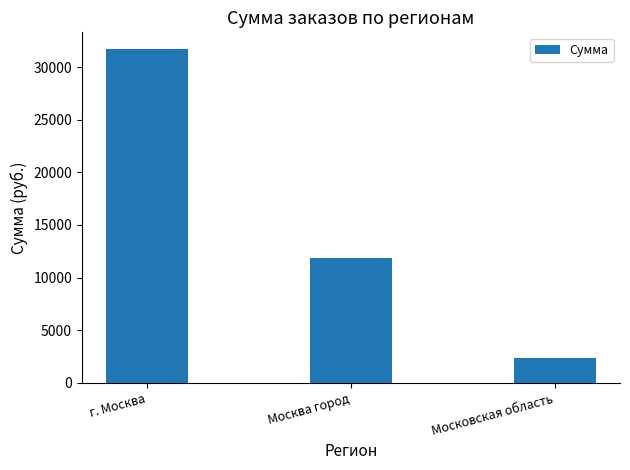

Which has a higher value, г. Москва or Москва город?

г. Москва